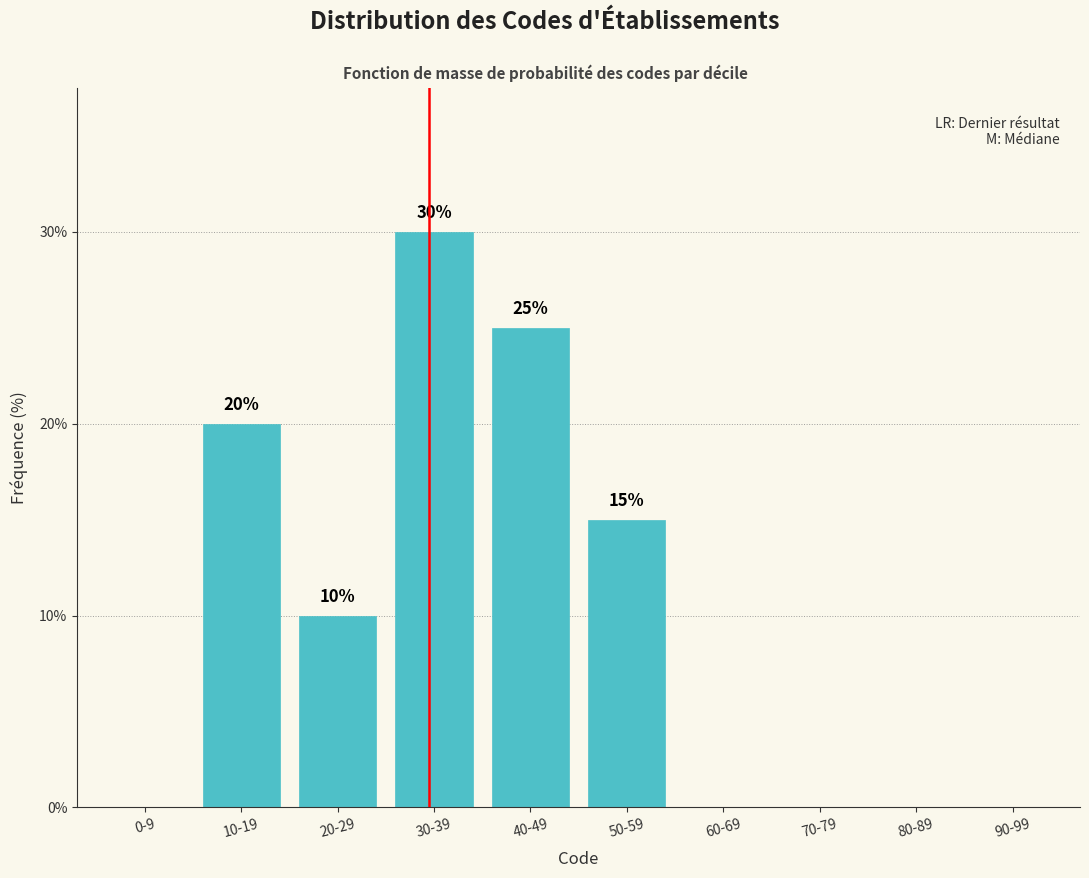

Reading left to right, what are all the values shown in this chart?

0-9=0	10-19=20	20-29=10	30-39=30	40-49=25	50-59=15	60-69=0	70-79=0	80-89=0	90-99=0